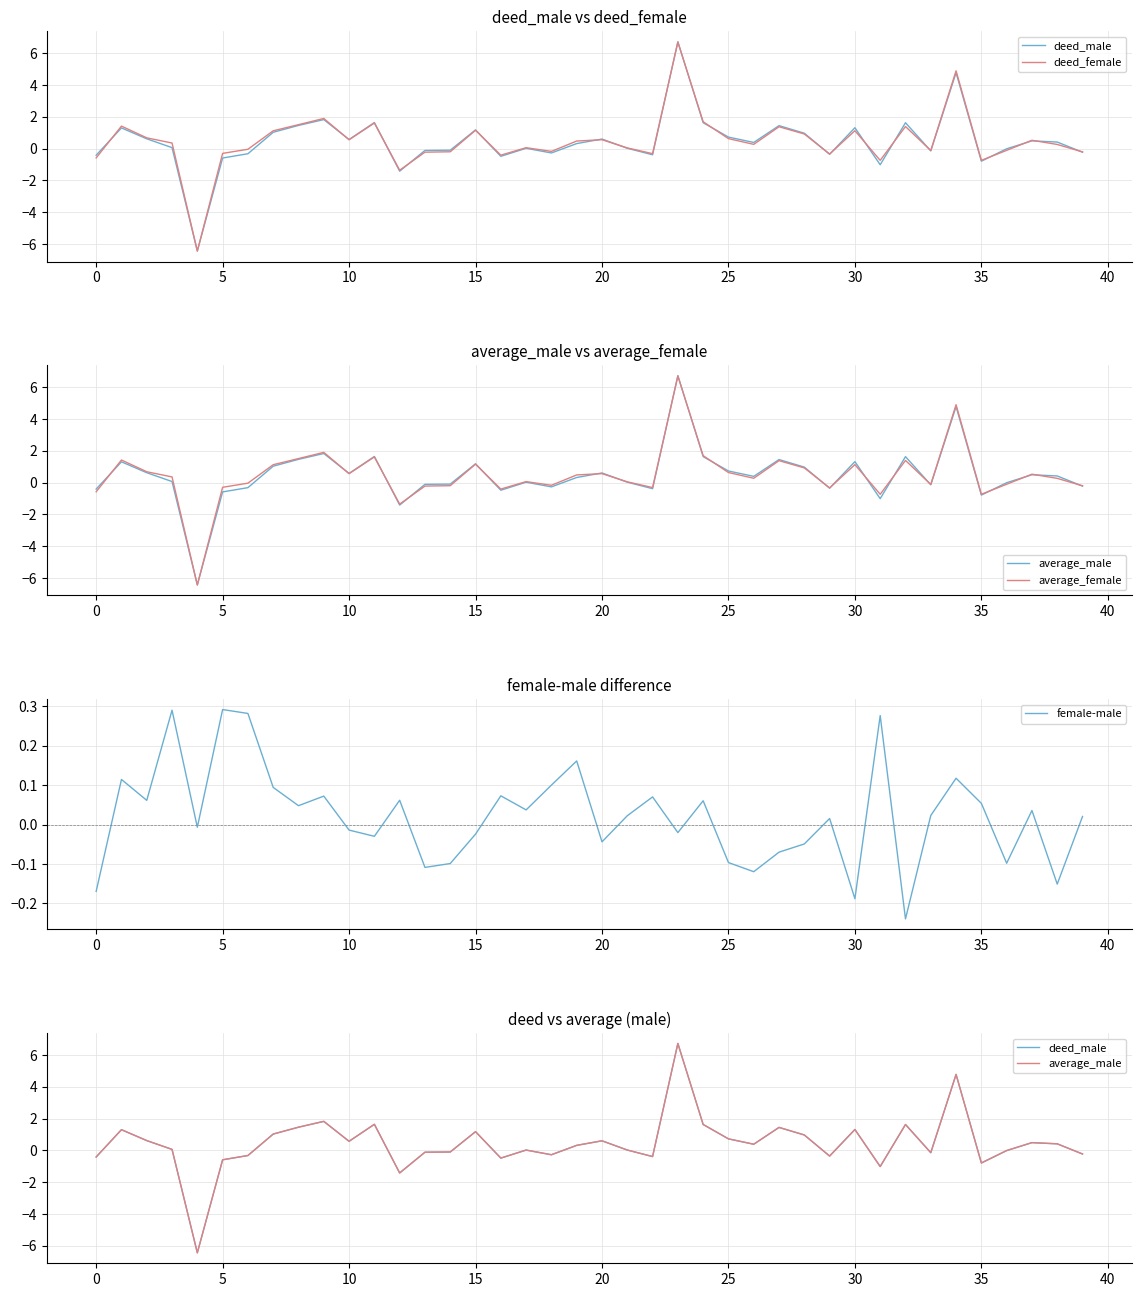

What is the difference between the highest and lowest values at 34?

4.8